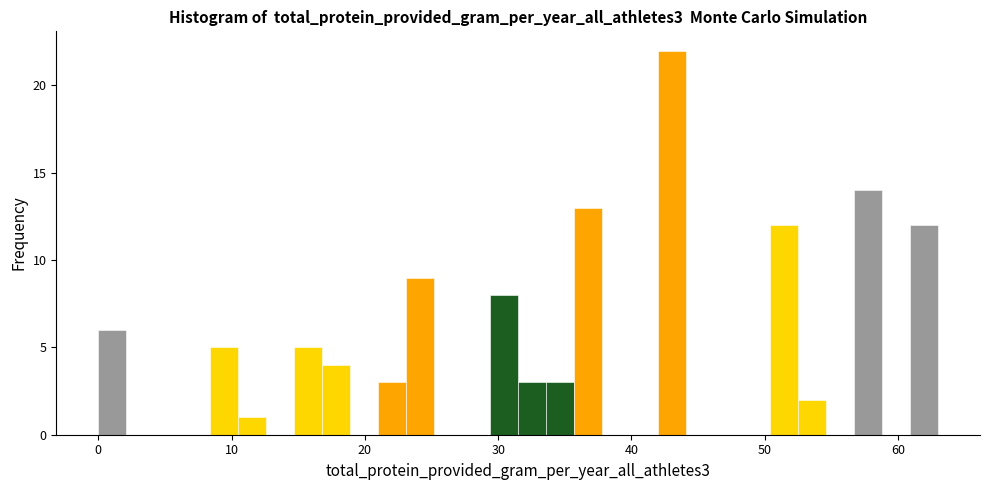

Around what value on the x-axis is the tallest bar? Give the approximate position of its centre, as read against the axis.

43